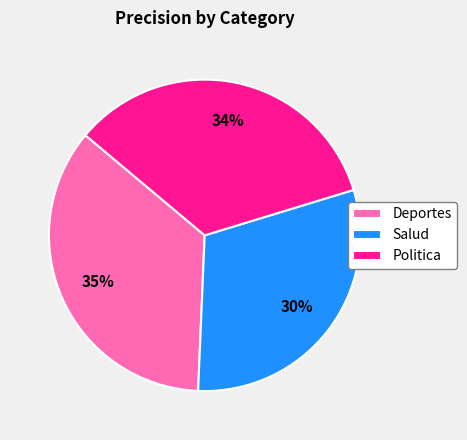

Count the number of slices in the pie.

3